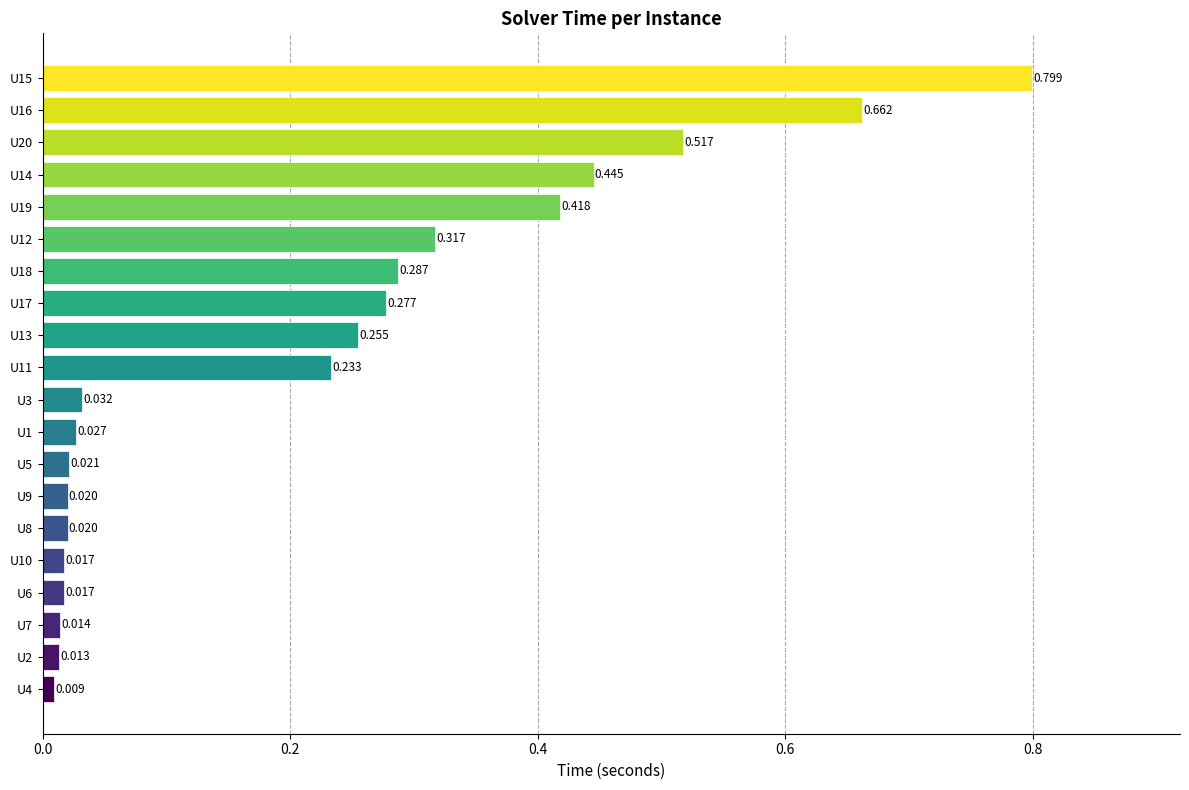

How many distinct data groups are displayed?

1